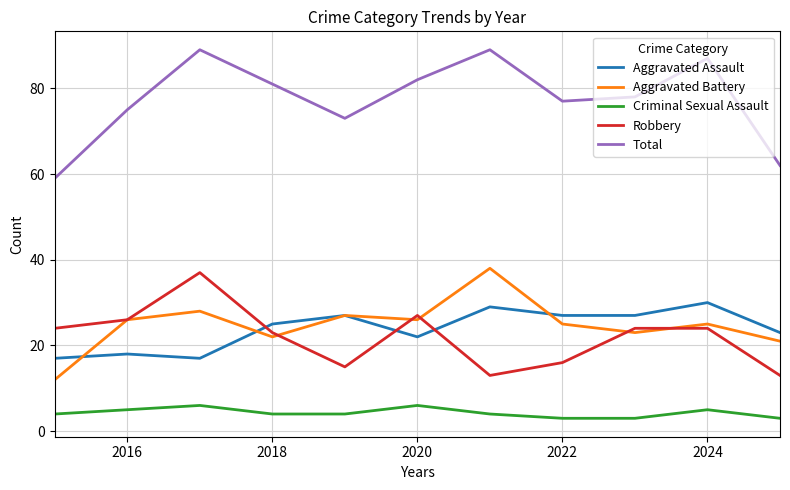

What is the sum of all Total values?

852